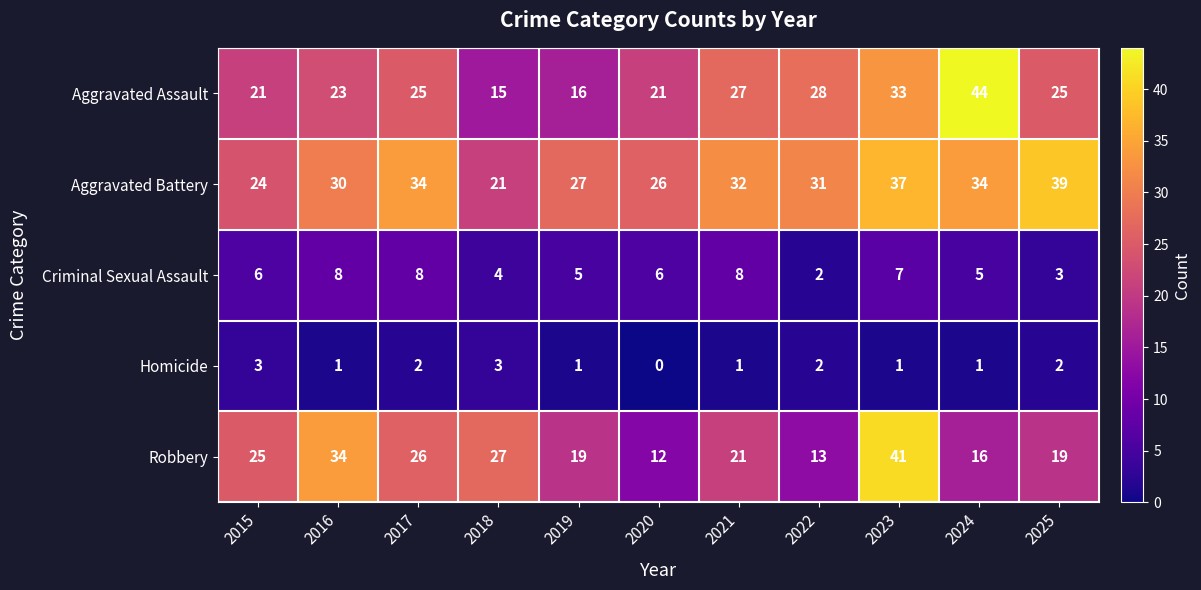

Rank the series by their maximum value, from lowest to highest.

Homicide, Criminal Sexual Assault, Aggravated Battery, Robbery, Aggravated Assault